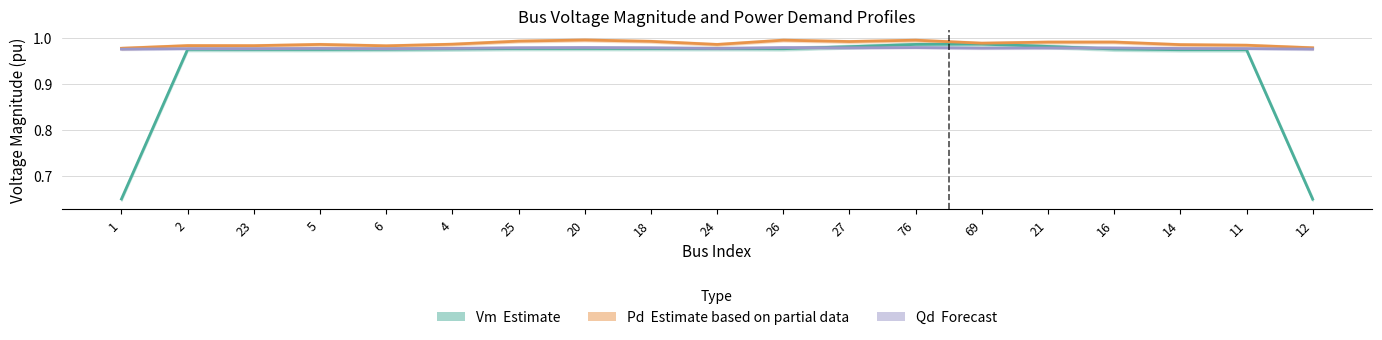

What is the minimum value shown in the chart?

0.6